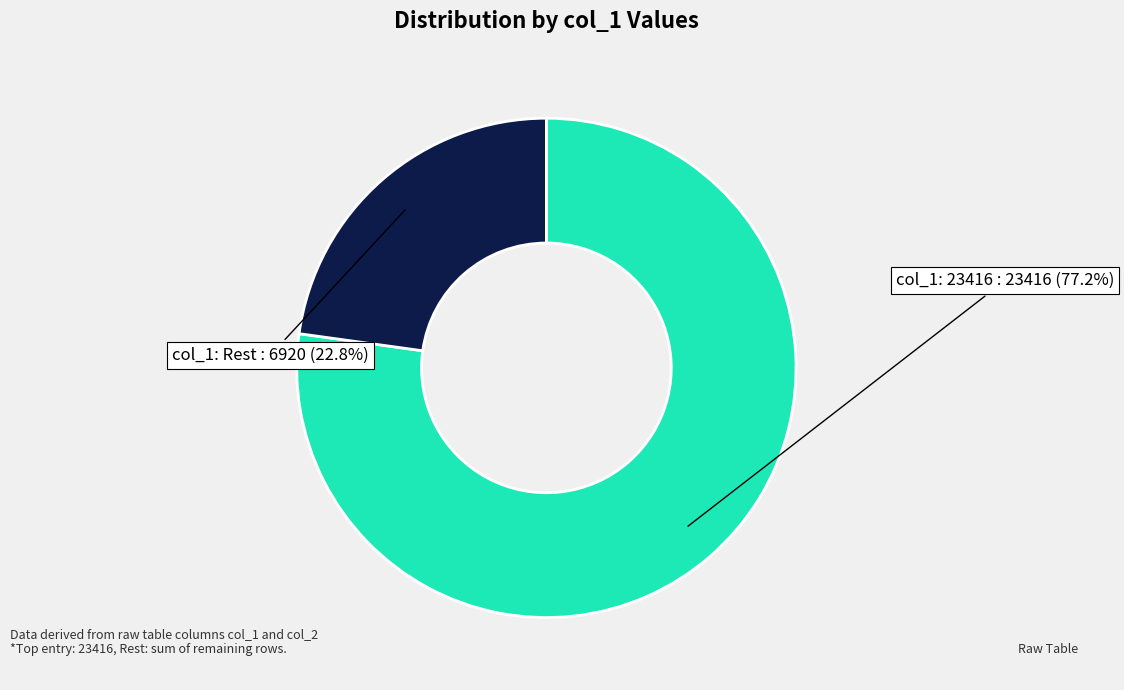

To the nearest percent, what is the average slice percentage?

50%